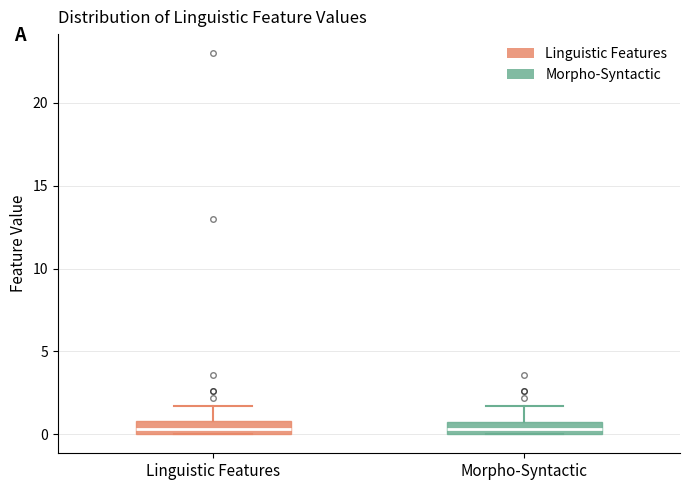

Reading left to right, transcribe this box plot: for each box, give where its median line is, the range the box spans, and where its two whiskers end, as read against the y-axis. The values are not printed on the chart, so give them approximately, as read against the axis.

Linguistic Features: median 0.5, box 0.0 to 1.0, whiskers 0.0 to 1.5
Morpho-Syntactic: median 0.5, box 0.0 to 1.0, whiskers 0.0 to 1.5